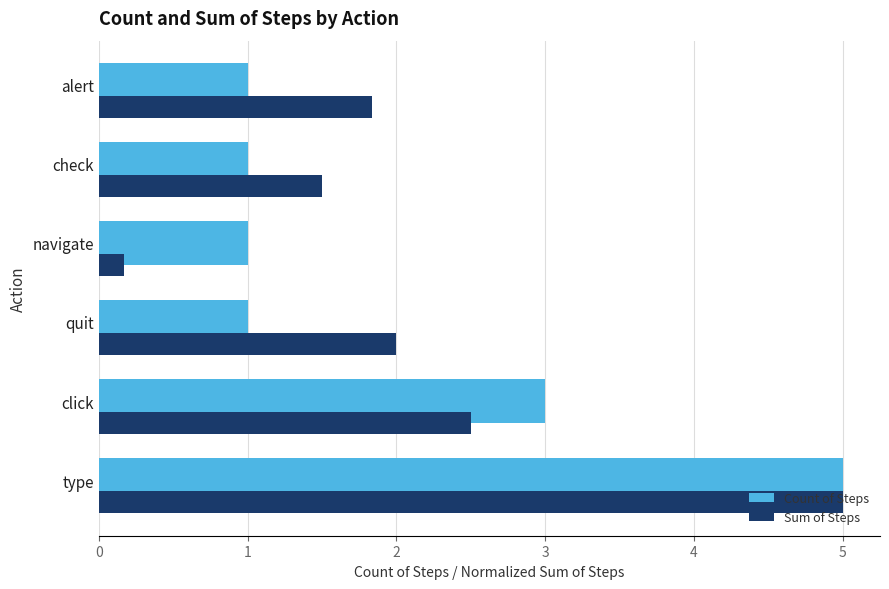

What is the total value across all series at check?

2.5